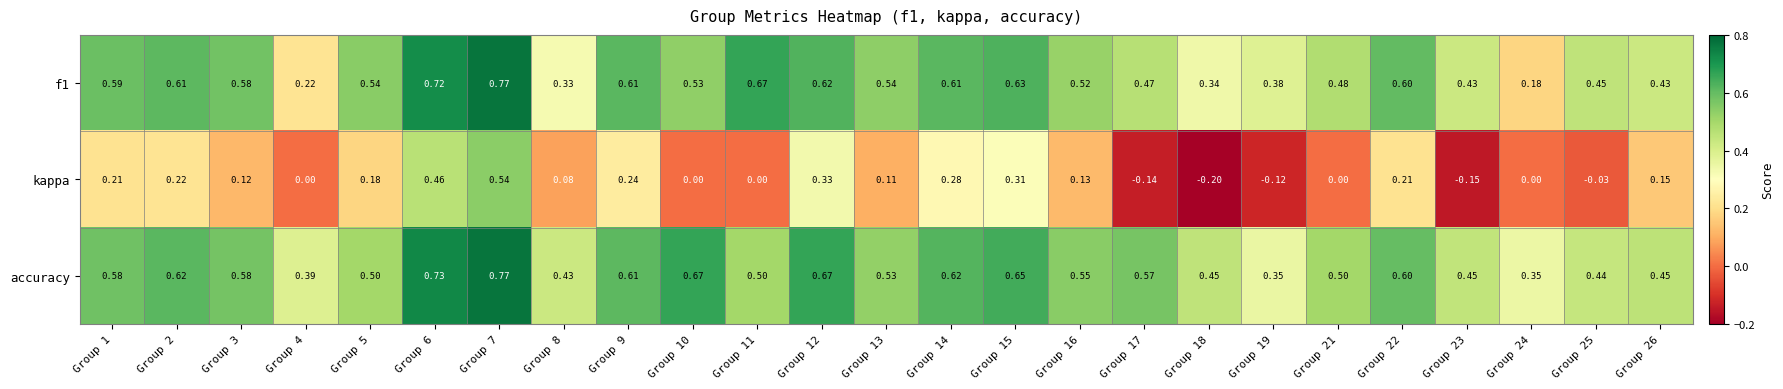

Which series has the largest total across all categories?

accuracy